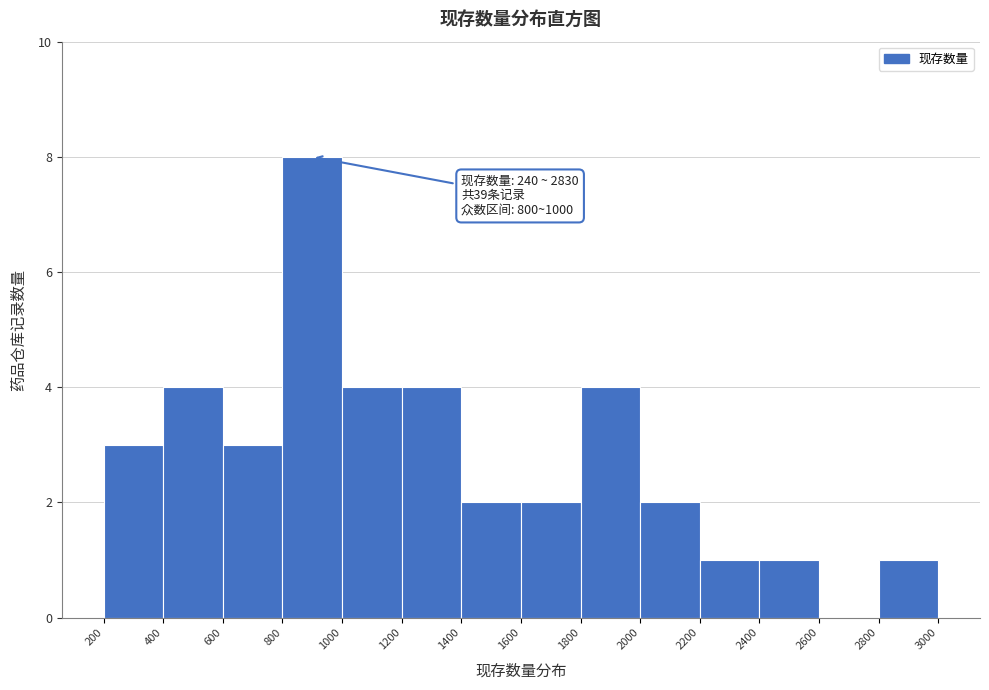

Over which range of the x-axis is the bar tallest?

800 to 1000